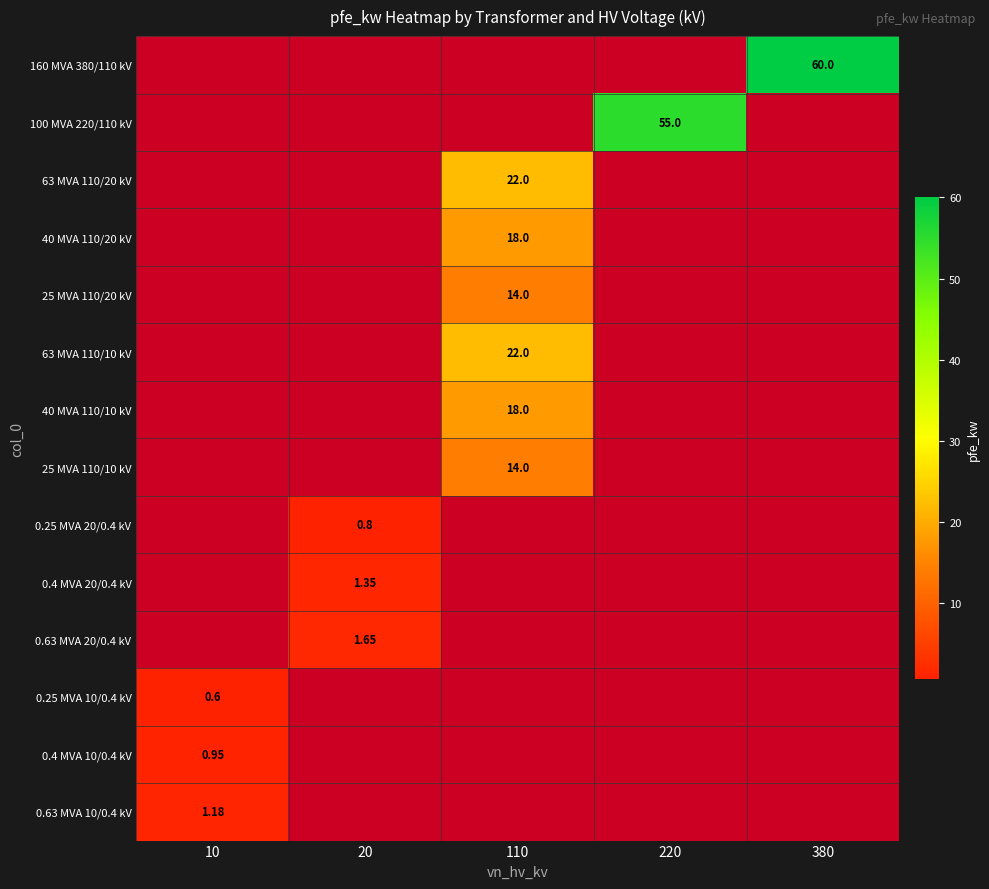

Rank the series by their maximum value, from highest to lowest.

160 MVA 380/110 kV, 100 MVA 220/110 kV, 63 MVA 110/20 kV, 63 MVA 110/10 kV, 40 MVA 110/20 kV, 40 MVA 110/10 kV, 25 MVA 110/20 kV, 25 MVA 110/10 kV, 0.63 MVA 20/0.4 kV, 0.4 MVA 20/0.4 kV, 0.63 MVA 10/0.4 kV, 0.4 MVA 10/0.4 kV, 0.25 MVA 20/0.4 kV, 0.25 MVA 10/0.4 kV